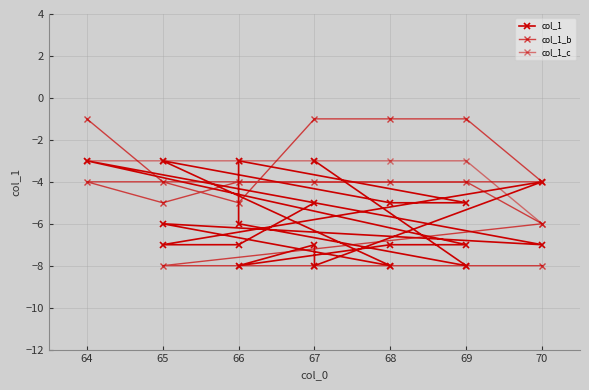

Reading right to left, what are all the values shown in this chart?

67=-5	66=-7	65=-7	70=-4	67=-8	67=-7	66=-8	68=-7	69=-7	64=-3	70=-7	65=-6	68=-8	65=-3	68=-5	69=-5	66=-3	66=-6	69=-8	67=-3